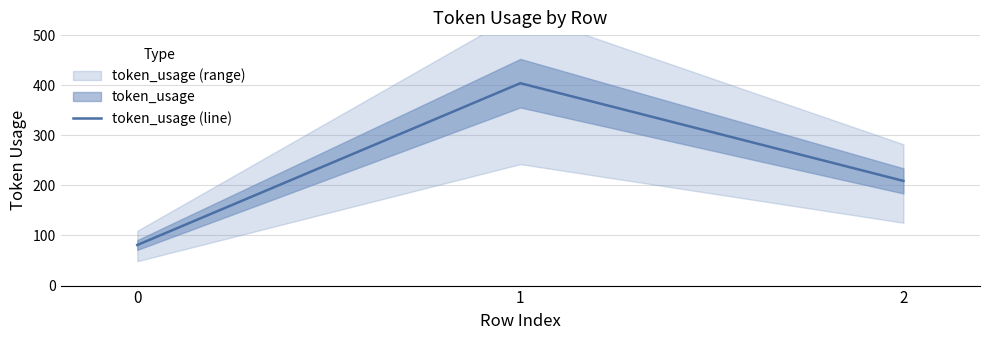

How many values exceed 209?

1